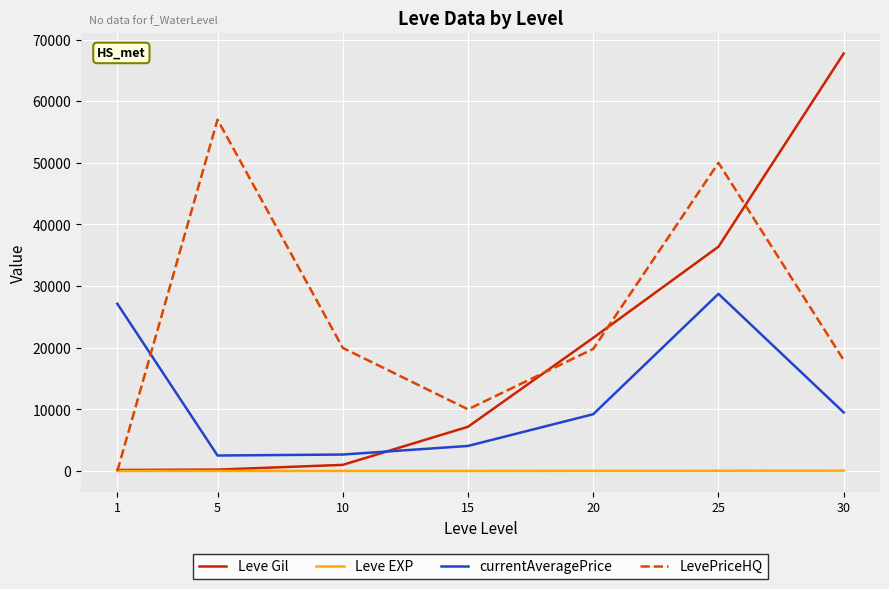

The LevePriceHQ series shows 0 at 1. True or false?

True